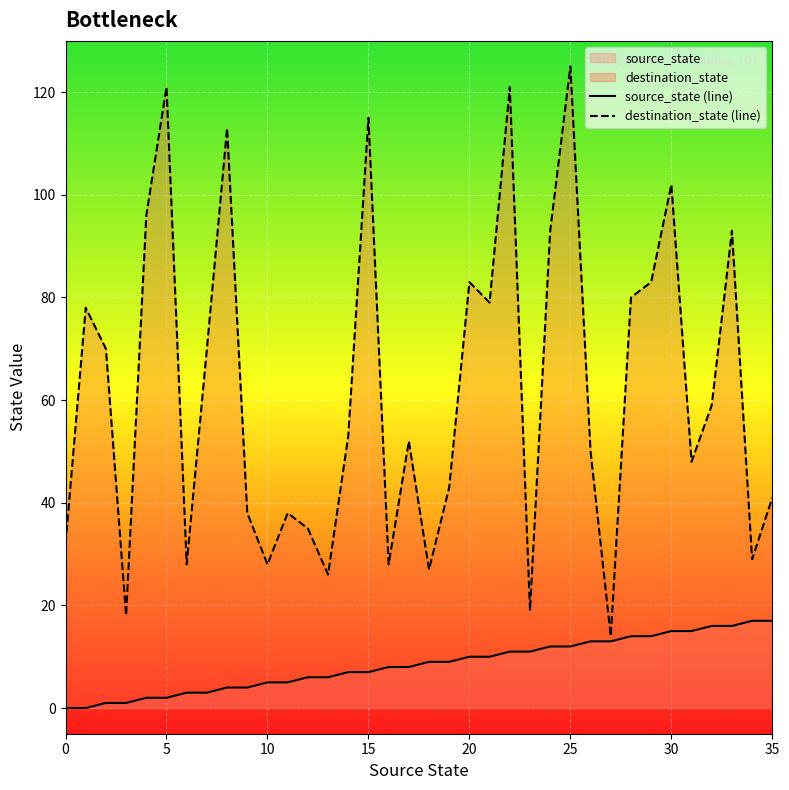

How many data points in source_state (line) are above 9?

16